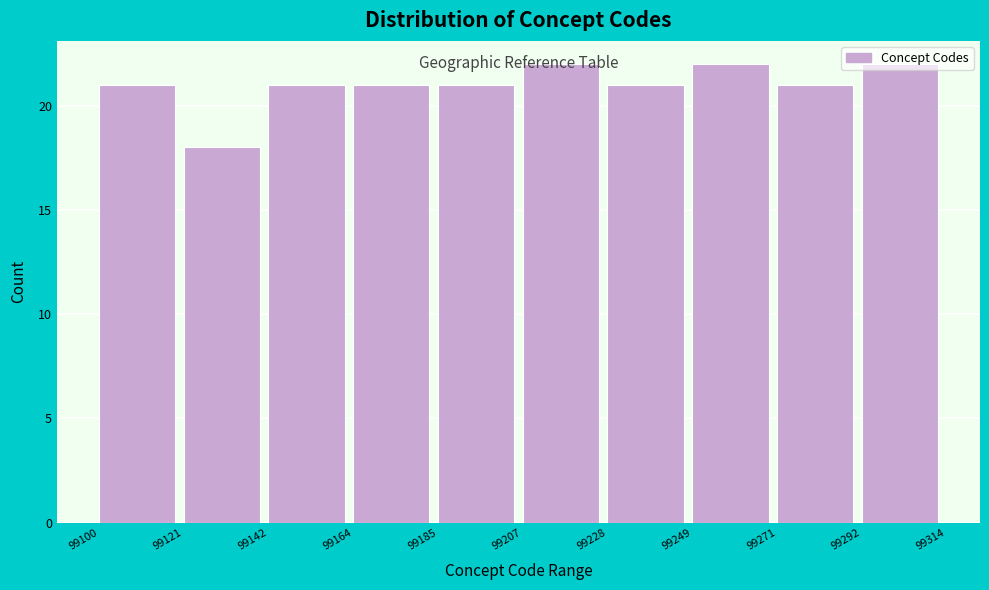

Reading left to right, list every bar in this chart as the range it spans on the x-axis followed by its height. The values are not printed on the chart, so give them approximately, as read against the axis.

99100 to 99121: 21
99121 to 99142: 18
99142 to 99164: 21
99164 to 99185: 21
99185 to 99207: 21
99207 to 99228: 22
99228 to 99249: 21
99249 to 99271: 22
99271 to 99292: 21
99292 to 99314: 22